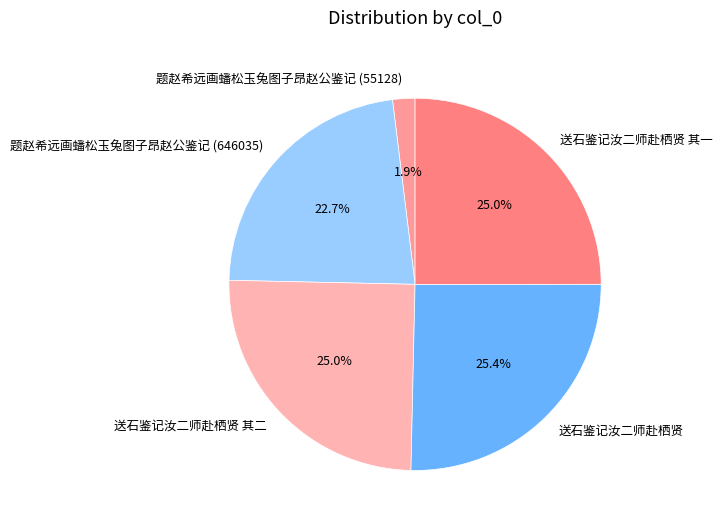

To the nearest percent, what percentage of the pie is 送石鉴记汝二师赴栖贤 其二?

25%